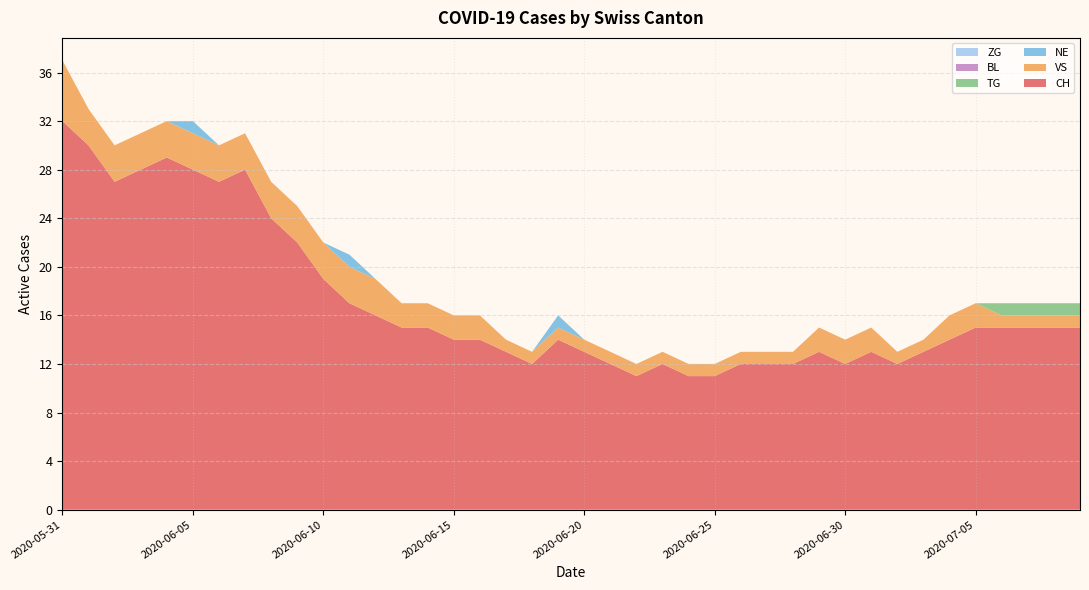

Reading left to right, what are all the values shown in this chart?

CH: 2020-05-31=32	2020-06-01=30	2020-06-02=27	2020-06-03=28	2020-06-04=29	2020-06-05=28	2020-06-06=27	2020-06-07=28	2020-06-08=24	2020-06-09=22	2020-06-10=19	2020-06-11=17	2020-06-12=16	2020-06-13=15	2020-06-14=15	2020-06-15=14	2020-06-16=14	2020-06-17=13	2020-06-18=12	2020-06-19=14	2020-06-20=13	2020-06-21=12	2020-06-22=11	2020-06-23=12	2020-06-24=11	2020-06-25=11	2020-06-26=12	2020-06-27=12	2020-06-28=12	2020-06-29=13	2020-06-30=12	2020-07-01=13	2020-07-02=12	2020-07-03=13	2020-07-04=14	2020-07-05=15	2020-07-06=15	2020-07-07=15	2020-07-08=15	2020-07-09=15
TG: 2020-05-31=0	2020-06-01=0	2020-06-02=0	2020-06-03=0	2020-06-04=0	2020-06-05=0	2020-06-06=0	2020-06-07=0	2020-06-08=0	2020-06-09=0	2020-06-10=0	2020-06-11=0	2020-06-12=0	2020-06-13=0	2020-06-14=0	2020-06-15=0	2020-06-16=0	2020-06-17=0	2020-06-18=0	2020-06-19=0	2020-06-20=0	2020-06-21=0	2020-06-22=0	2020-06-23=0	2020-06-24=0	2020-06-25=0	2020-06-26=0	2020-06-27=0	2020-06-28=0	2020-06-29=0	2020-06-30=0	2020-07-01=0	2020-07-02=0	2020-07-03=0	2020-07-04=0	2020-07-05=0	2020-07-06=1	2020-07-07=1	2020-07-08=1	2020-07-09=1
ZG: 2020-05-31=0	2020-06-01=0	2020-06-02=0	2020-06-03=0	2020-06-04=0	2020-06-05=0	2020-06-06=0	2020-06-07=0	2020-06-08=0	2020-06-09=0	2020-06-10=0	2020-06-11=0	2020-06-12=0	2020-06-13=0	2020-06-14=0	2020-06-15=0	2020-06-16=0	2020-06-17=0	2020-06-18=0	2020-06-19=0	2020-06-20=0	2020-06-21=0	2020-06-22=0	2020-06-23=0	2020-06-24=0	2020-06-25=0	2020-06-26=0	2020-06-27=0	2020-06-28=0	2020-06-29=0	2020-06-30=0	2020-07-01=0	2020-07-02=0	2020-07-03=0	2020-07-04=0	2020-07-05=0	2020-07-06=0	2020-07-07=0	2020-07-08=0	2020-07-09=0
VS: 2020-05-31=5	2020-06-01=3	2020-06-02=3	2020-06-03=3	2020-06-04=3	2020-06-05=3	2020-06-06=3	2020-06-07=3	2020-06-08=3	2020-06-09=3	2020-06-10=3	2020-06-11=3	2020-06-12=3	2020-06-13=2	2020-06-14=2	2020-06-15=2	2020-06-16=2	2020-06-17=1	2020-06-18=1	2020-06-19=1	2020-06-20=1	2020-06-21=1	2020-06-22=1	2020-06-23=1	2020-06-24=1	2020-06-25=1	2020-06-26=1	2020-06-27=1	2020-06-28=1	2020-06-29=2	2020-06-30=2	2020-07-01=2	2020-07-02=1	2020-07-03=1	2020-07-04=2	2020-07-05=2	2020-07-06=1	2020-07-07=1	2020-07-08=1	2020-07-09=1
NE: 2020-05-31=0	2020-06-01=0	2020-06-02=0	2020-06-03=0	2020-06-04=0	2020-06-05=1	2020-06-06=0	2020-06-07=0	2020-06-08=0	2020-06-09=0	2020-06-10=0	2020-06-11=1	2020-06-12=0	2020-06-13=0	2020-06-14=0	2020-06-15=0	2020-06-16=0	2020-06-17=0	2020-06-18=0	2020-06-19=1	2020-06-20=0	2020-06-21=0	2020-06-22=0	2020-06-23=0	2020-06-24=0	2020-06-25=0	2020-06-26=0	2020-06-27=0	2020-06-28=0	2020-06-29=0	2020-06-30=0	2020-07-01=0	2020-07-02=0	2020-07-03=0	2020-07-04=0	2020-07-05=0	2020-07-06=0	2020-07-07=0	2020-07-08=0	2020-07-09=0
BL: 2020-05-31=0	2020-06-01=0	2020-06-02=0	2020-06-03=0	2020-06-04=0	2020-06-05=0	2020-06-06=0	2020-06-07=0	2020-06-08=0	2020-06-09=0	2020-06-10=0	2020-06-11=0	2020-06-12=0	2020-06-13=0	2020-06-14=0	2020-06-15=0	2020-06-16=0	2020-06-17=0	2020-06-18=0	2020-06-19=0	2020-06-20=0	2020-06-21=0	2020-06-22=0	2020-06-23=0	2020-06-24=0	2020-06-25=0	2020-06-26=0	2020-06-27=0	2020-06-28=0	2020-06-29=0	2020-06-30=0	2020-07-01=0	2020-07-02=0	2020-07-03=0	2020-07-04=0	2020-07-05=0	2020-07-06=0	2020-07-07=0	2020-07-08=0	2020-07-09=0